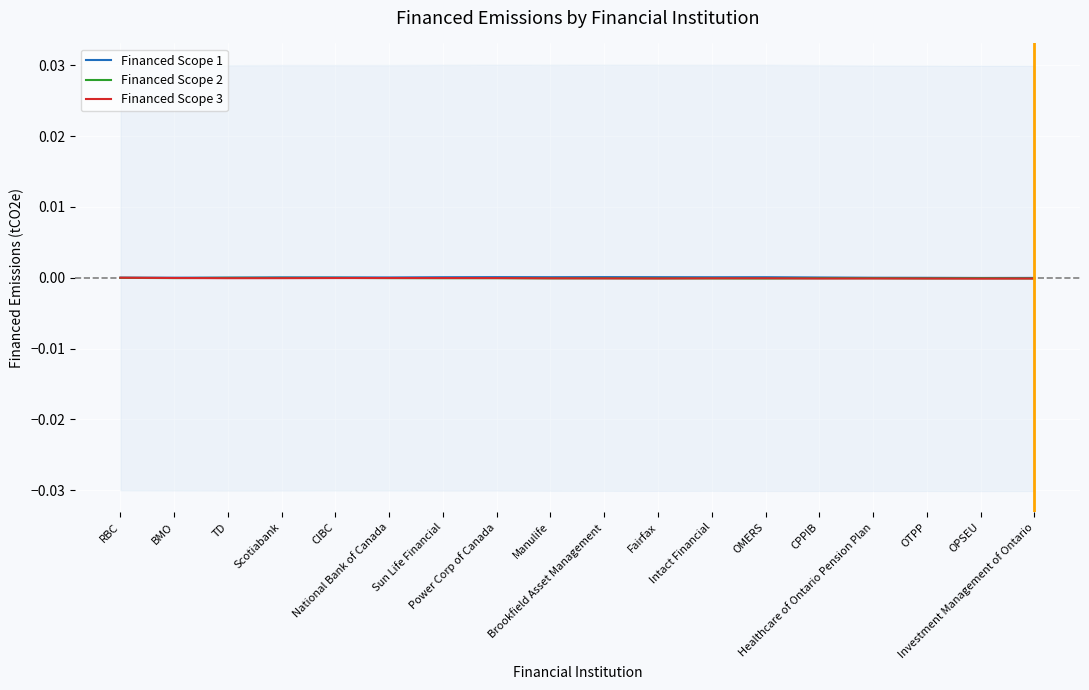

Which series has the widest spread of values?

Financed Scope 3